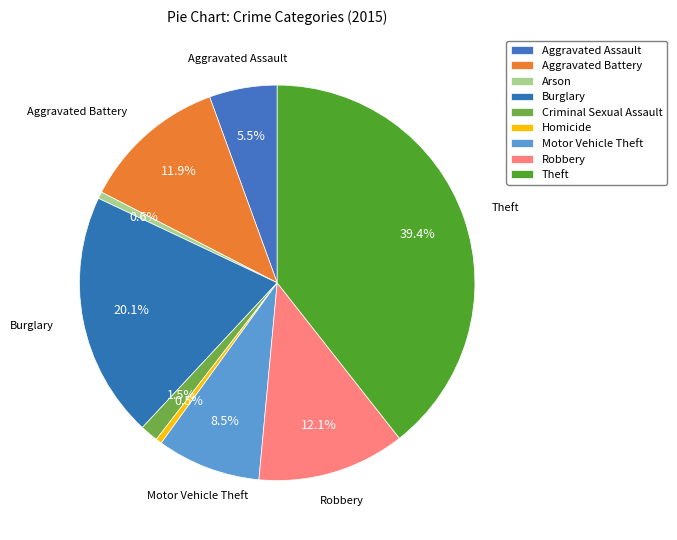

How many segments does this pie chart have?

9